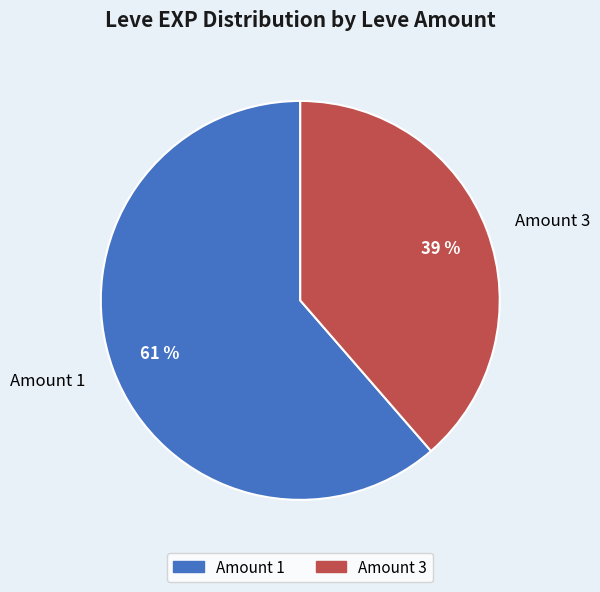

Approximately how many times larger is the value at Amount 1 compared to Amount 3?

1.6